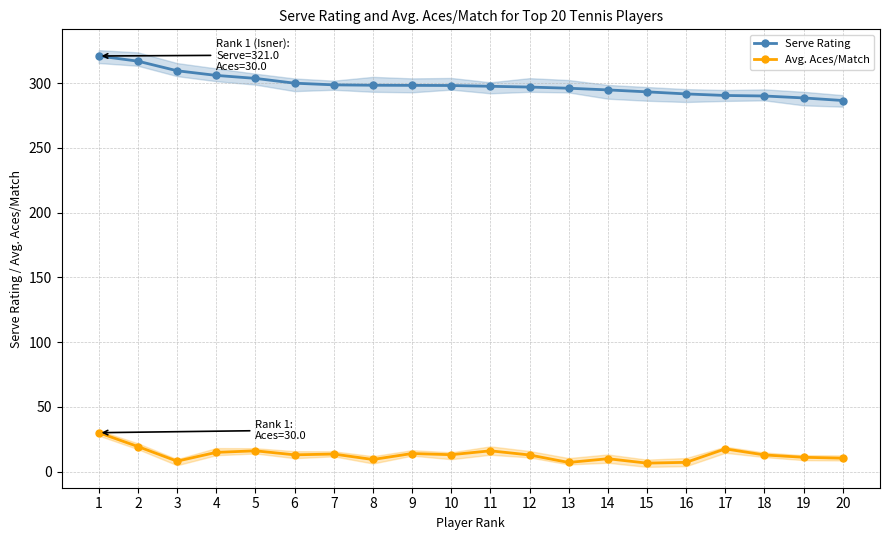

Read the Avg. Aces/Match value at 14.

9.9